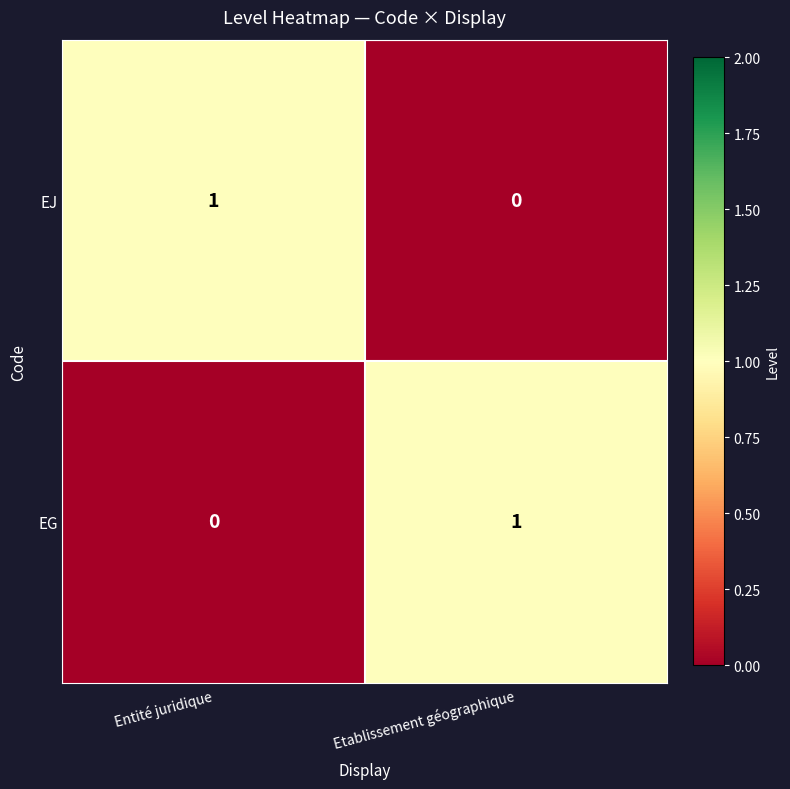

What is the total value across all series at Etablissement géographique?

1